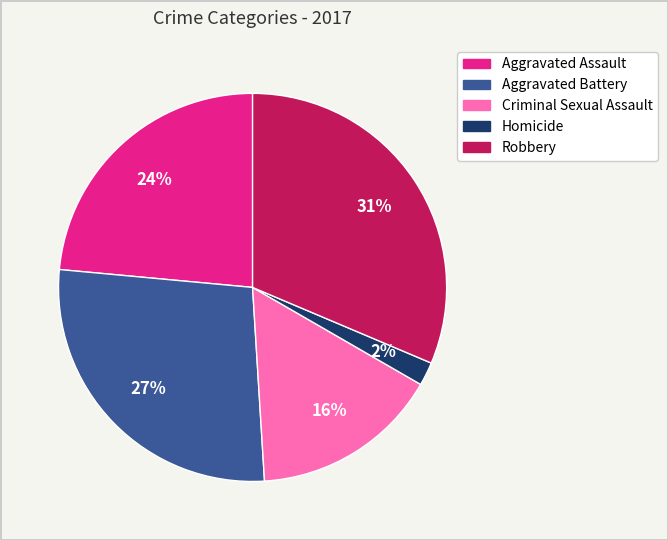

What is the largest slice in the pie chart?

Robbery